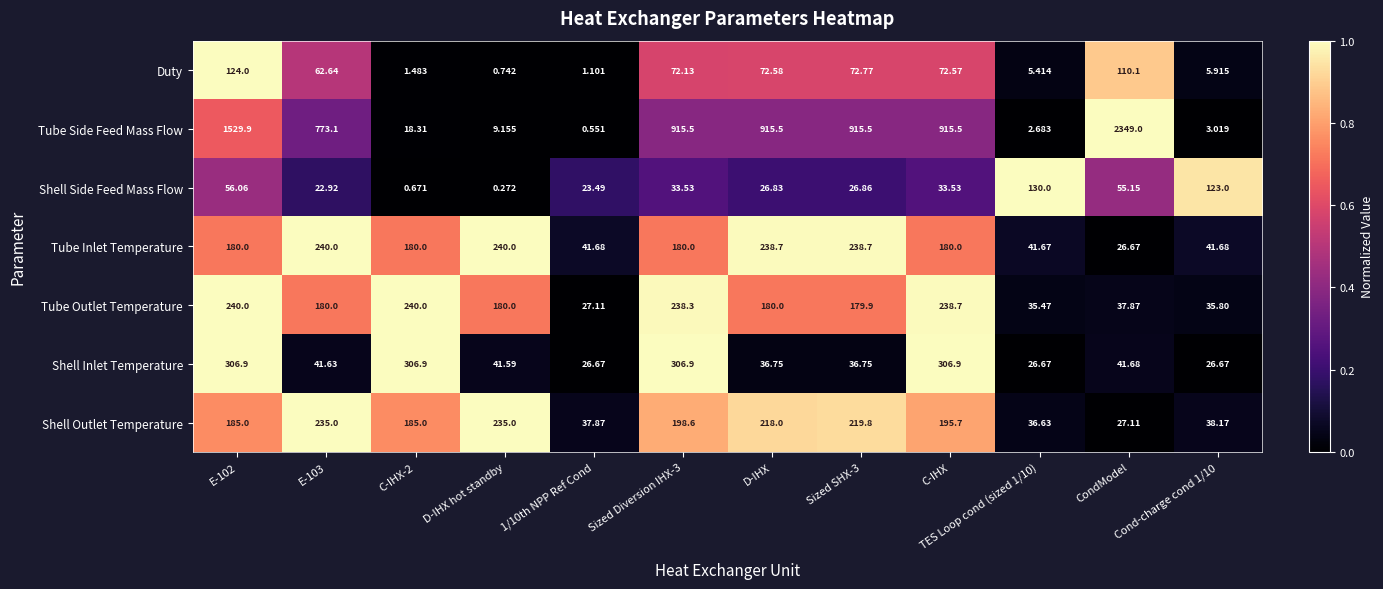

At 1/10th NPP Ref Cond, list the series in order from largest to smallest.

Tube Inlet Temperature, Shell Outlet Temperature, Tube Outlet Temperature, Shell Inlet Temperature, Shell Side Feed Mass Flow, Duty, Tube Side Feed Mass Flow